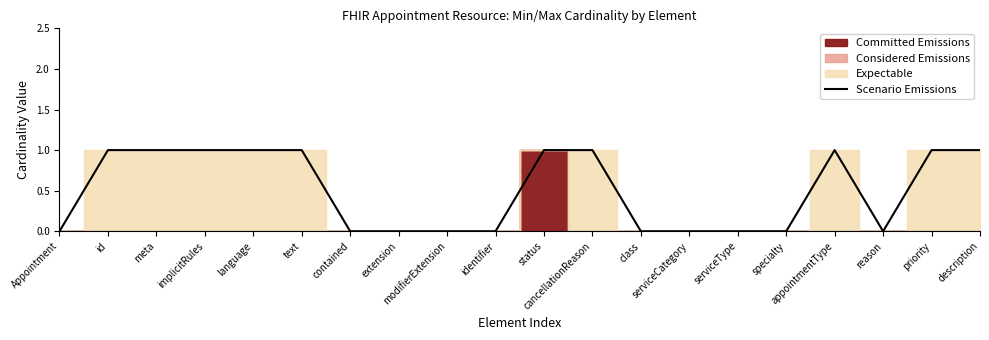

How many data points does each series have?

20